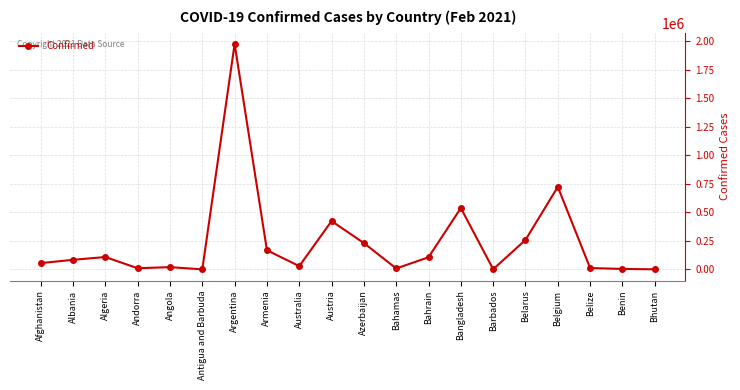

How many values are below 84212?

10